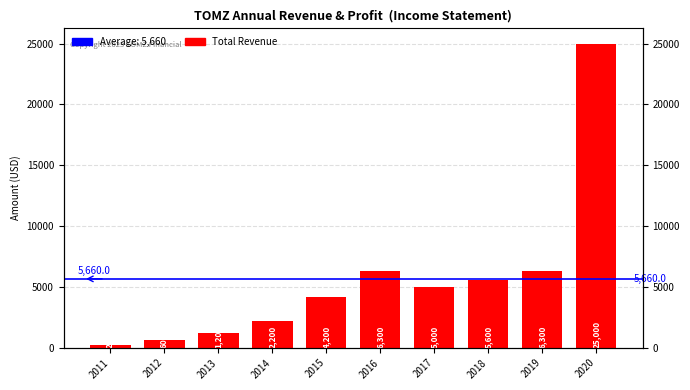

Reading left to right, what are all the values shown in this chart?

2011=200	2012=600	2013=1200	2014=2200	2015=4200	2016=6300	2017=5000	2018=5600	2019=6300	2020=25000